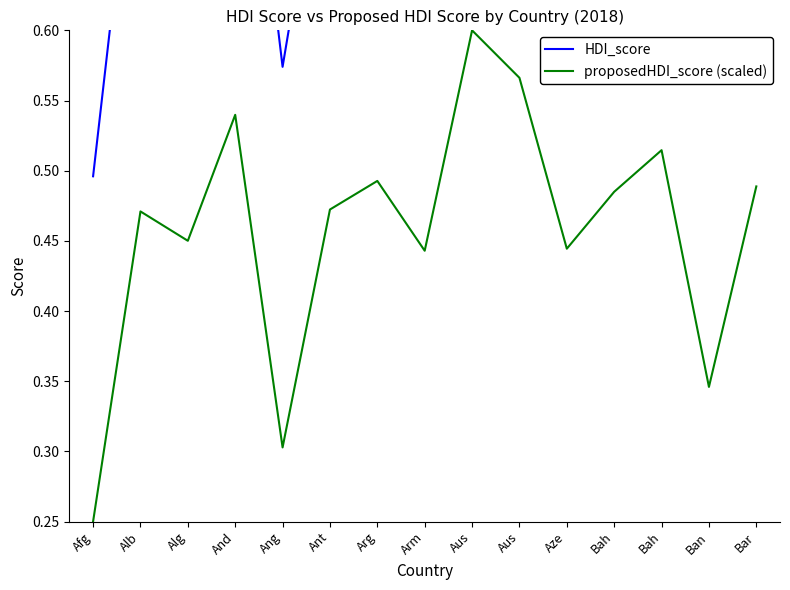

What is the sum of all proposedHDI_score (scaled) values?

6.9